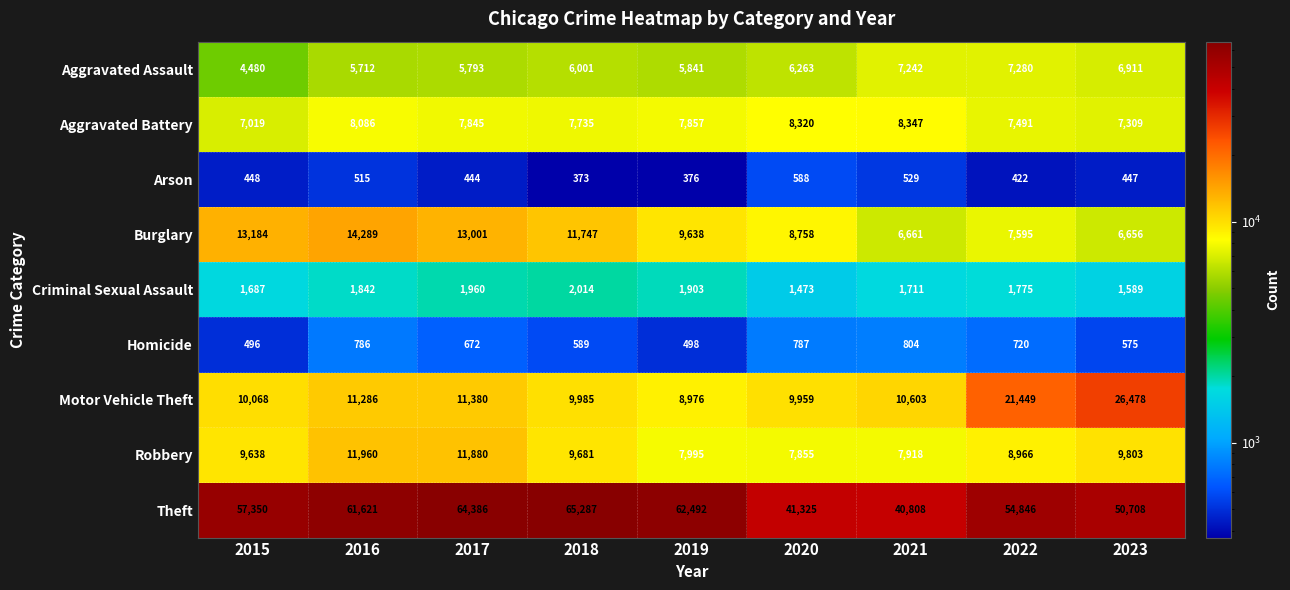

The Criminal Sexual Assault series shows 1903 at 2019. True or false?

True